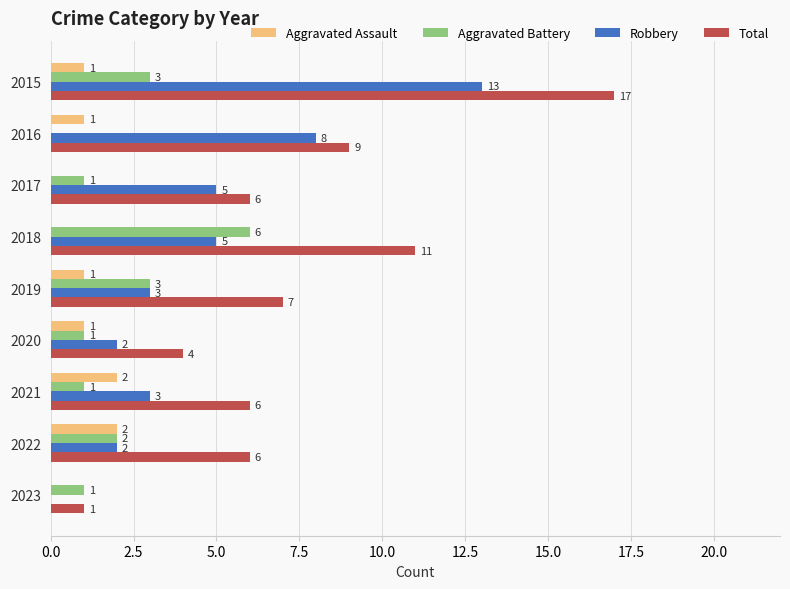

What is the sum of all Aggravated Battery values?

18